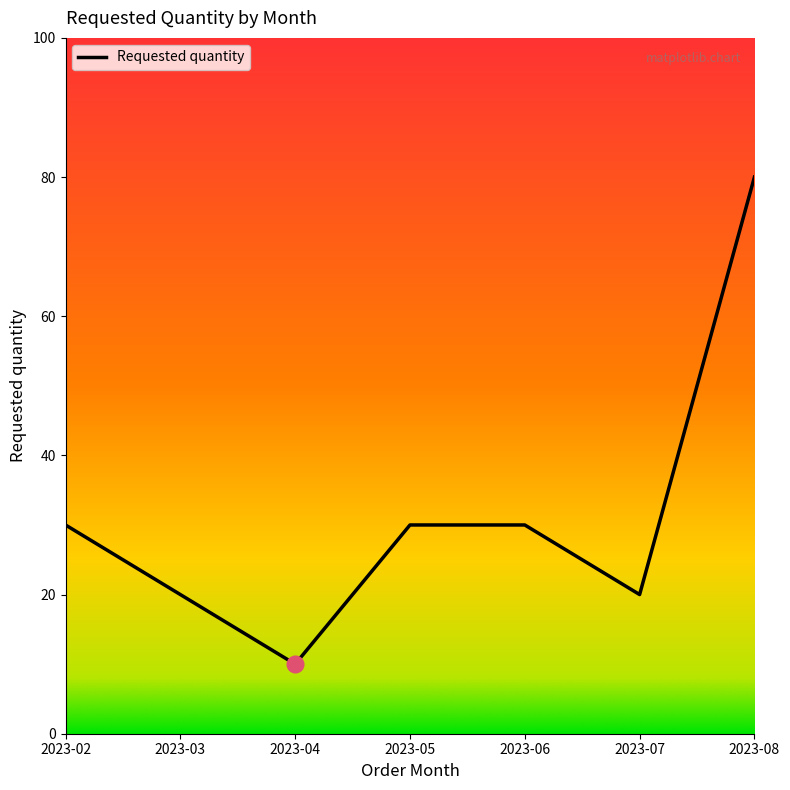

What is the difference between the maximum and minimum values?

70